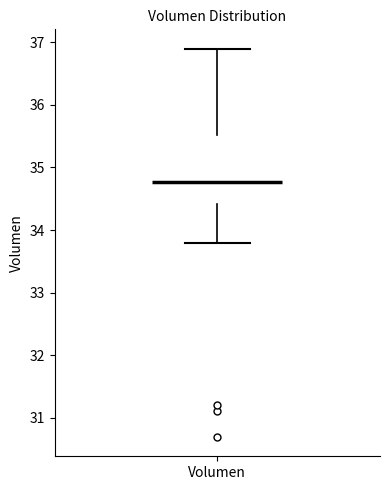

Read this box plot against the y-axis: the position of the median line, the range covered by the box, and the ends of both whiskers. The values are not printed on the chart, so give them approximately, as read against the axis.

median 34.8, box 34.4 to 35.5, whiskers 33.8 to 36.9